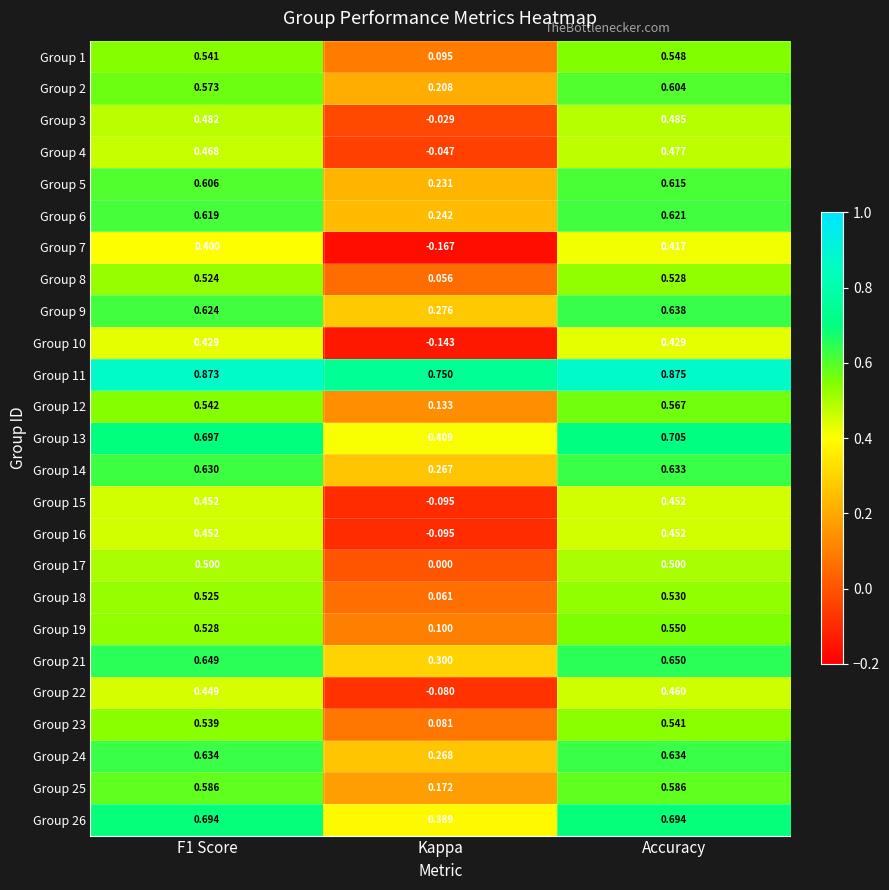

What is the total value across all series at Kappa?

3.4